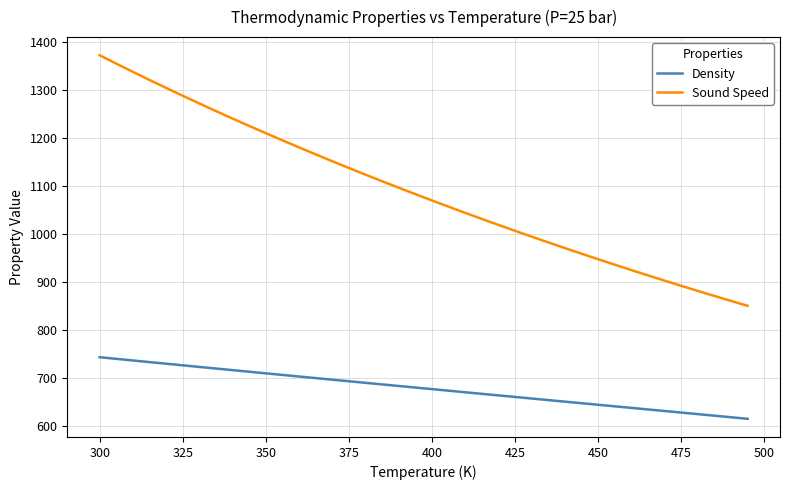

What is the lowest value of the Density series?

614.9